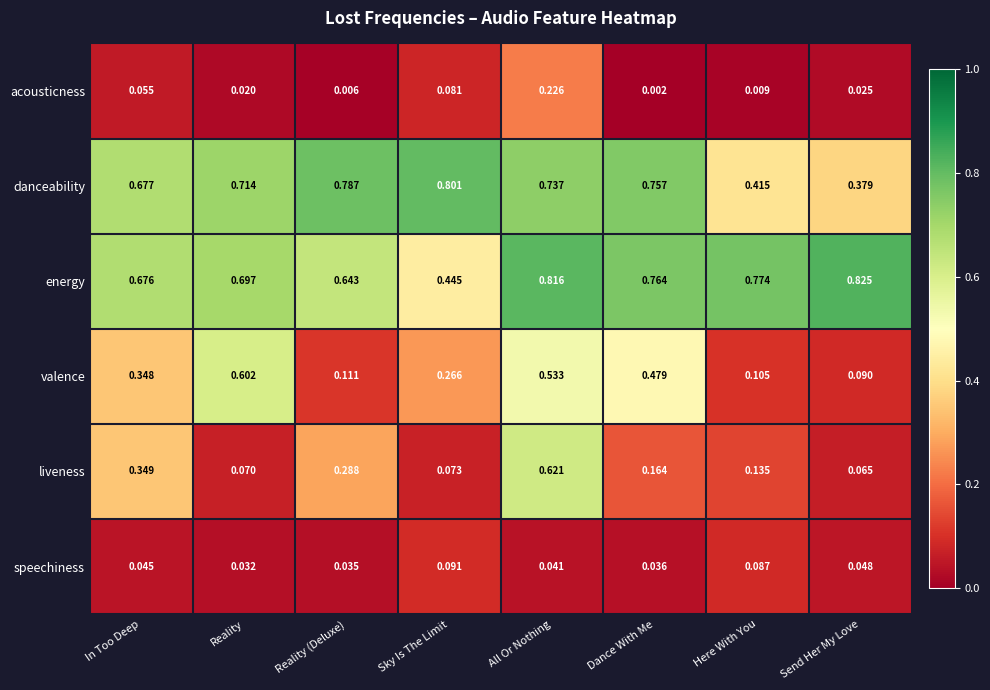

Rank the series by their maximum value, from lowest to highest.

speechiness, acousticness, valence, liveness, danceability, energy